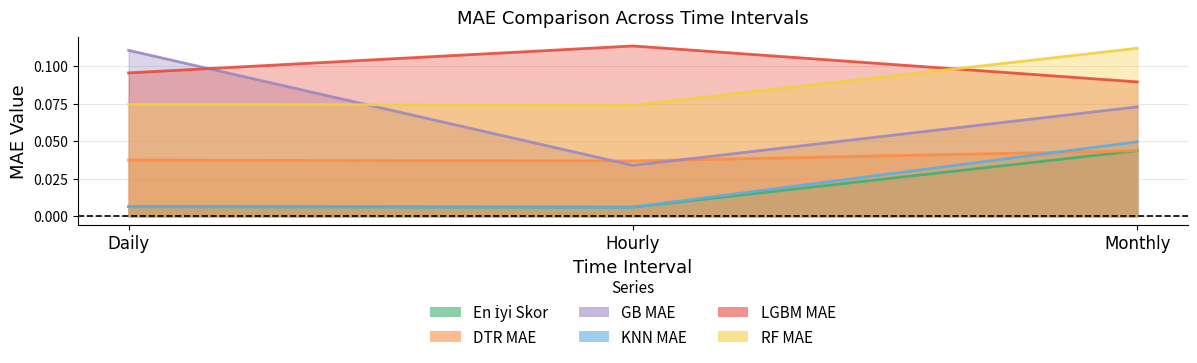

What is the maximum value shown in the chart?

0.1